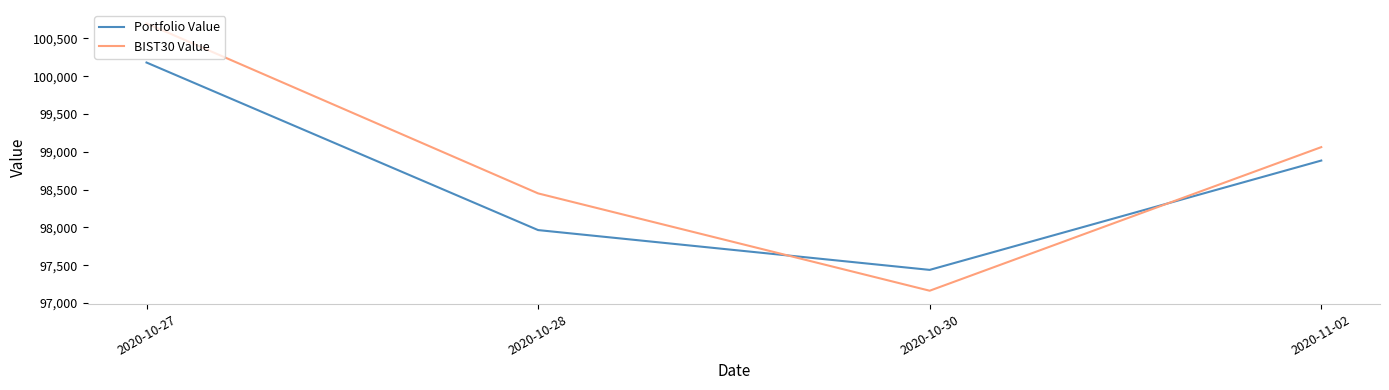

Is it true that BIST30 Value equals 99061.8 at 2020-11-02?

True